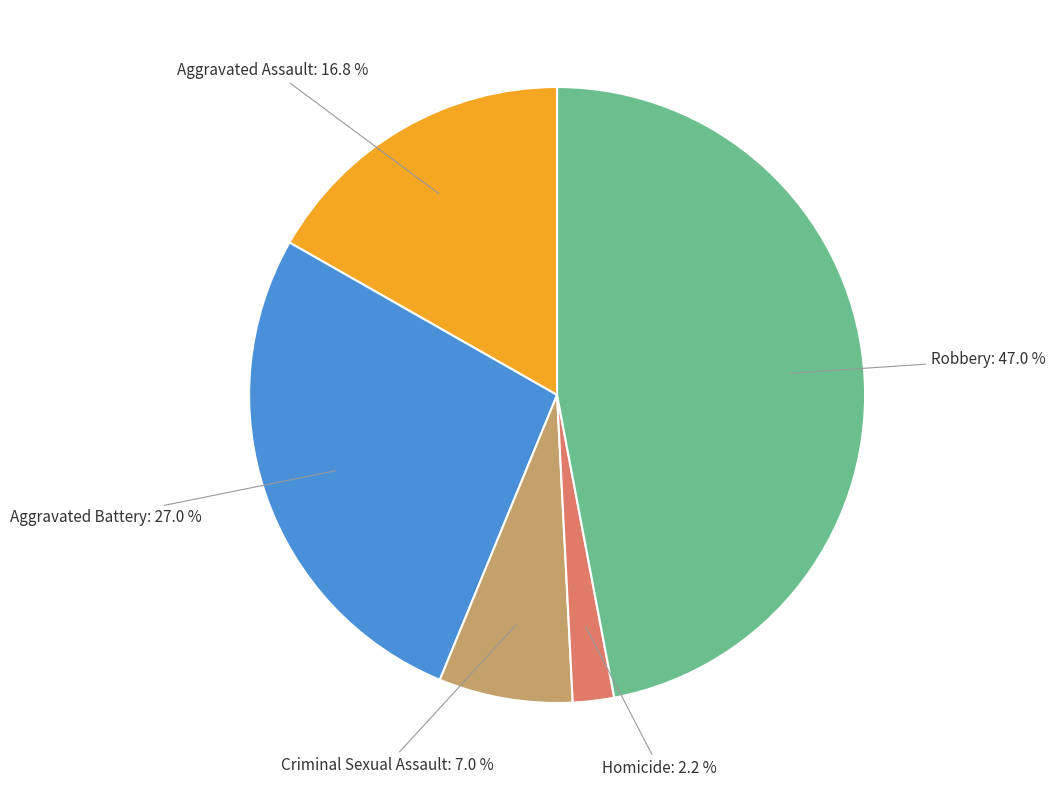

To the nearest percent, what is the average slice percentage?

20%